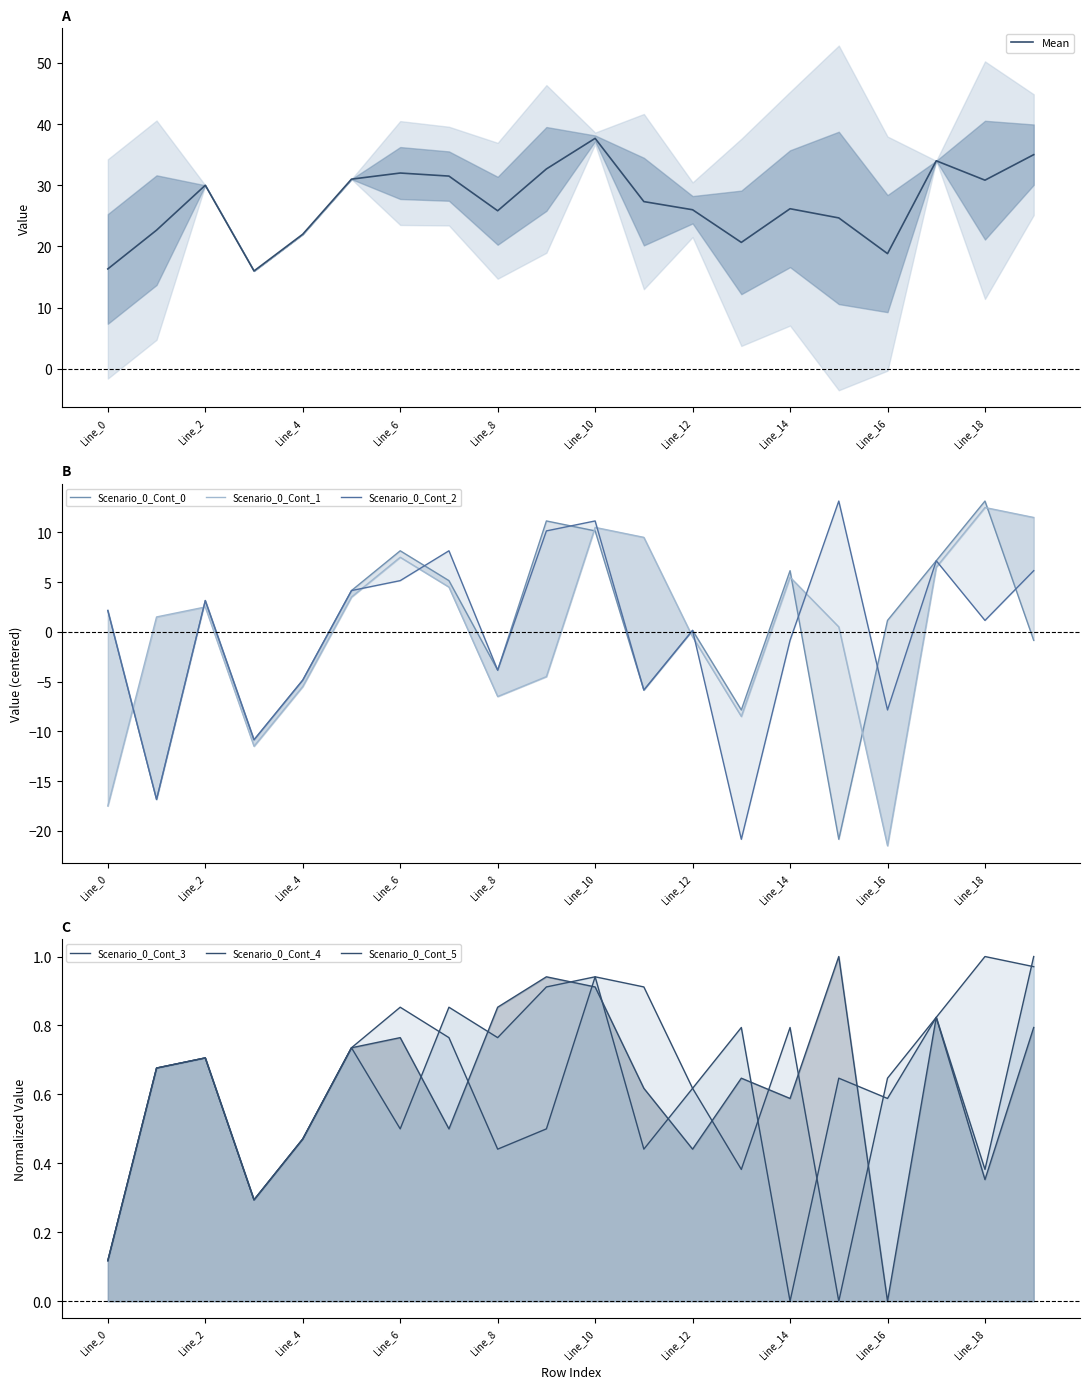

Rank the series by their maximum value, from highest to lowest.

Scenario_0_Cont_0, Scenario_0_Cont_2, Scenario_0_Cont_1, Scenario_0_Cont_3, Scenario_0_Cont_4, Scenario_0_Cont_5